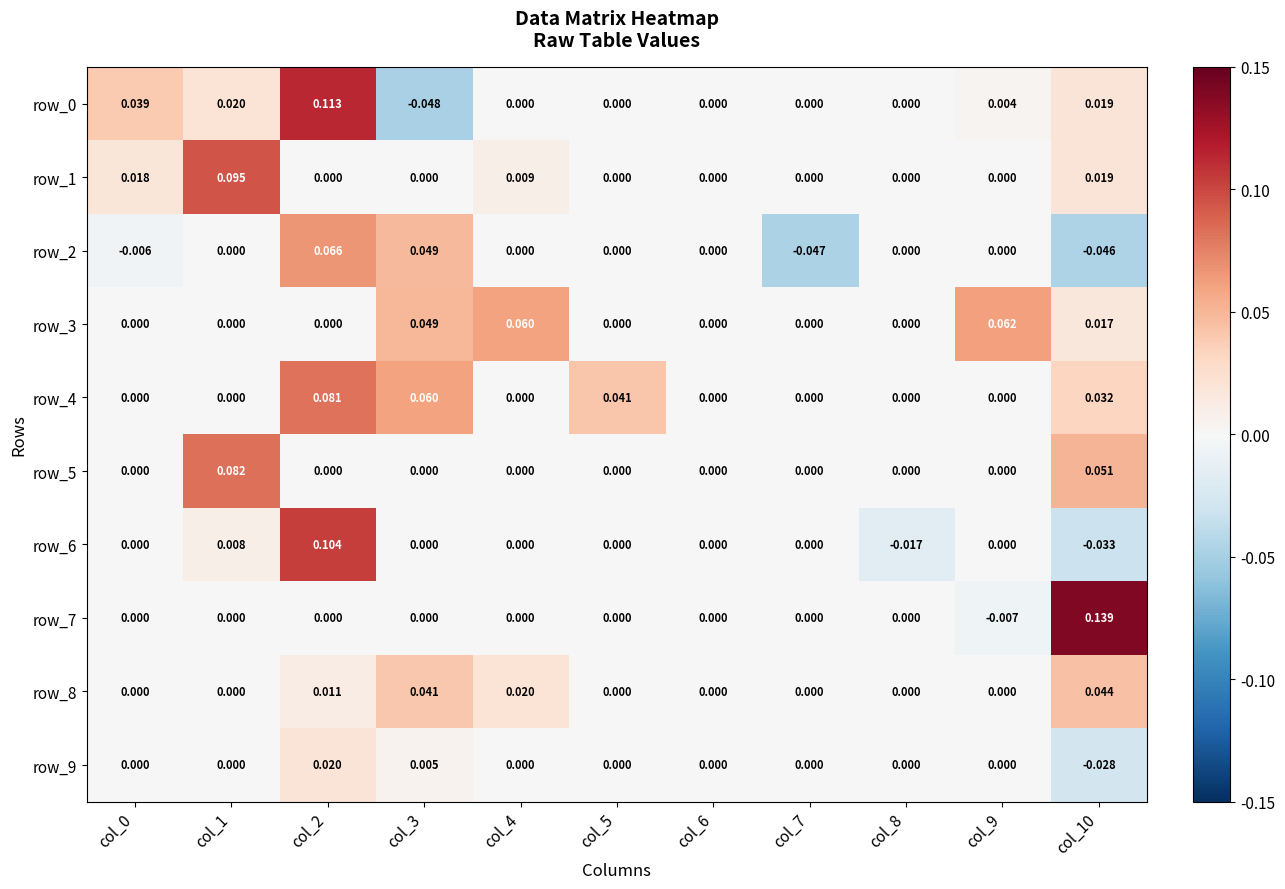

At which label is row_4 closest to 0?

col_0